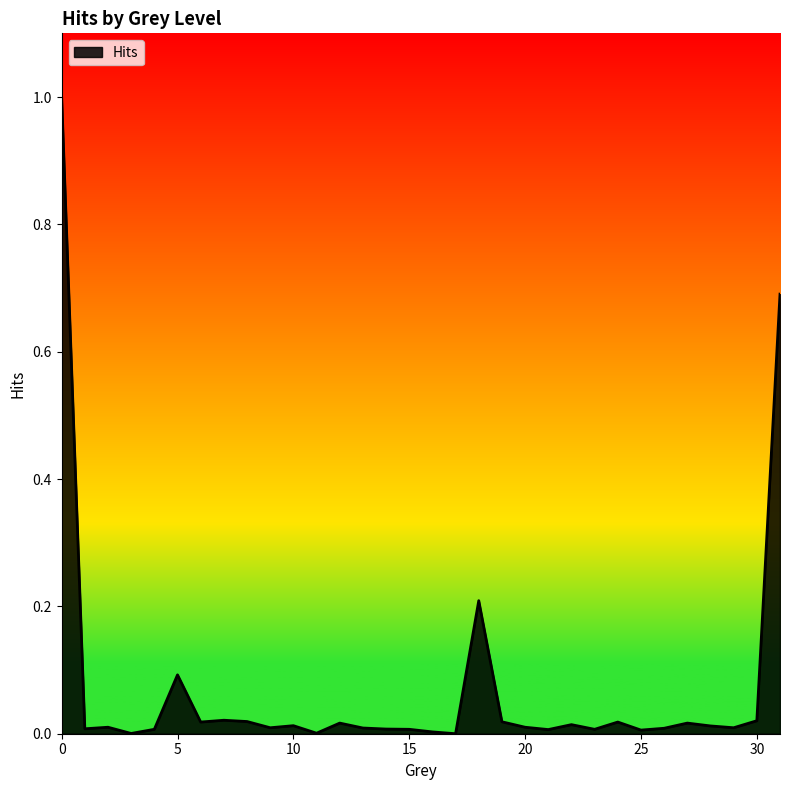

What is the difference between the maximum and minimum values?

1.0